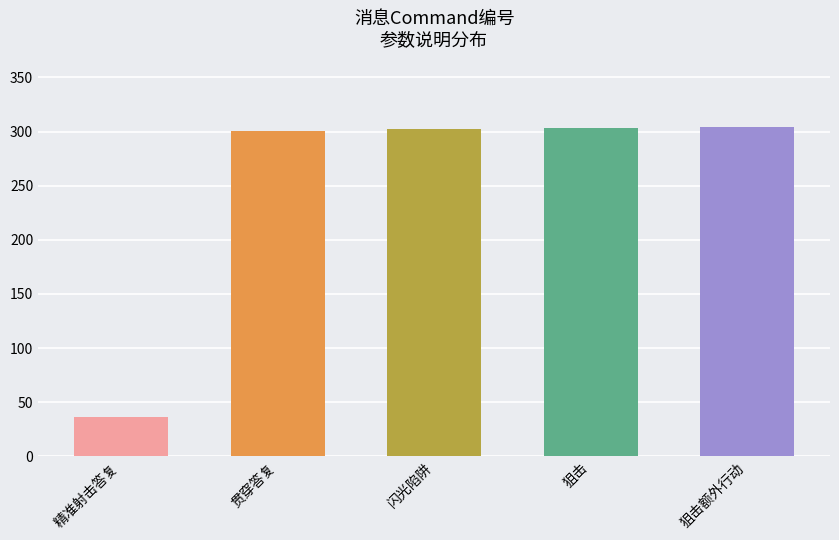

What position from the right is 闪光陷阱?

3